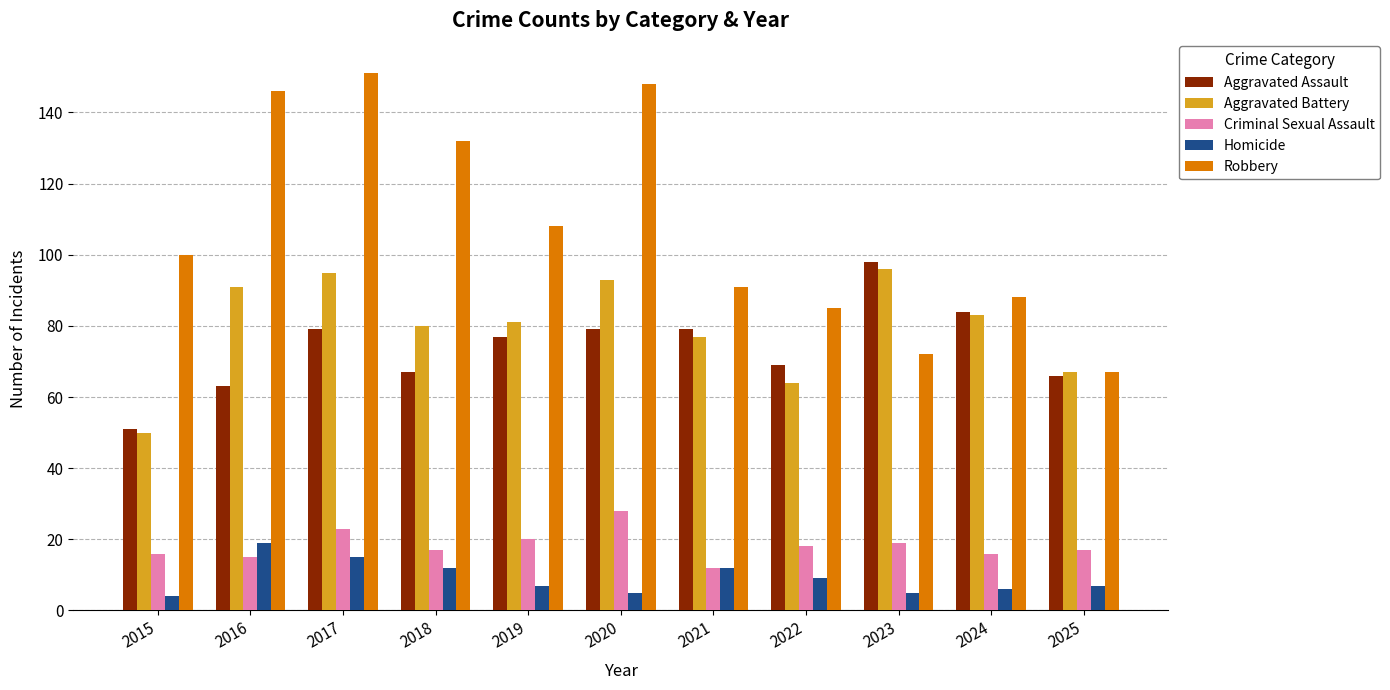

What value does the Homicide series have at 2017, to the nearest 5?

15